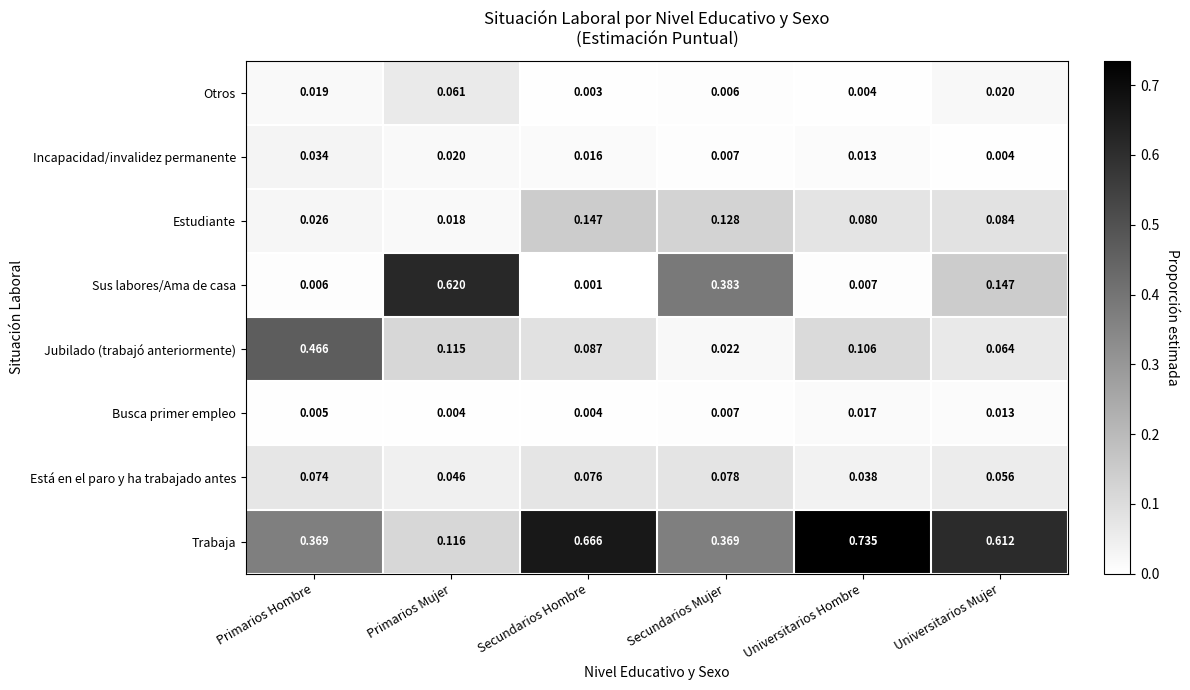

List the series in order of their peak value, highest first.

Trabaja, Sus labores/Ama de casa, Jubilado (trabajó anteriormente), Estudiante, Está en el paro y ha trabajado antes, Otros, Incapacidad/invalidez permanente, Busca primer empleo